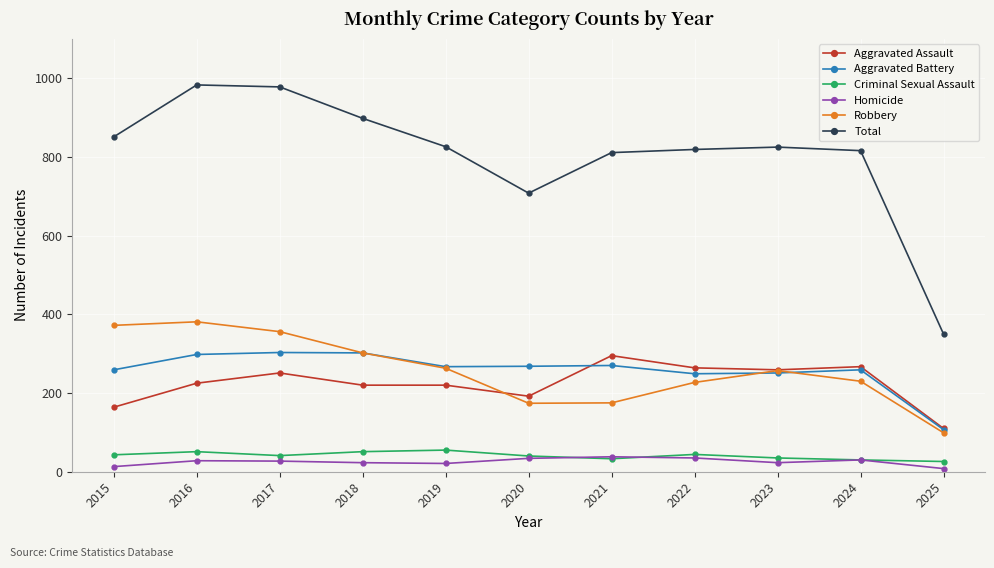

True or false: Aggravated Battery has more than 1 interior local peaks.

True